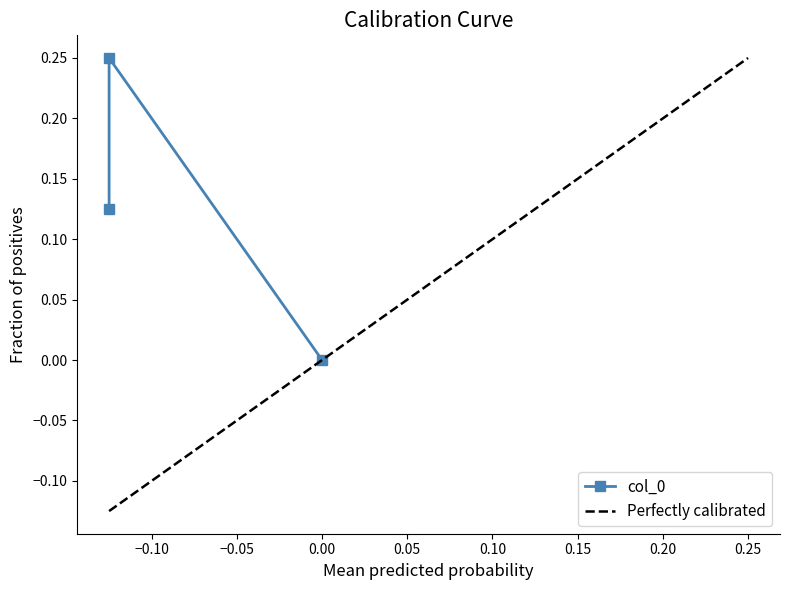

What is the value of the 2nd point from the left?

0.2